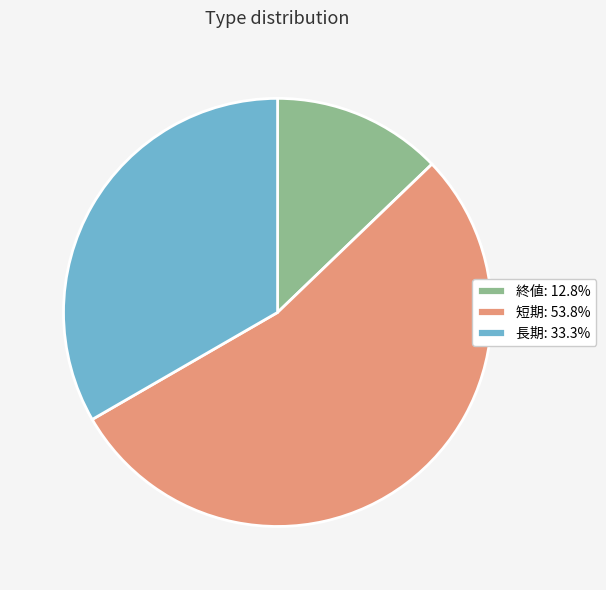

Is the sum of 短期: 53.8% and 終値: 12.8% greater than half?

Yes